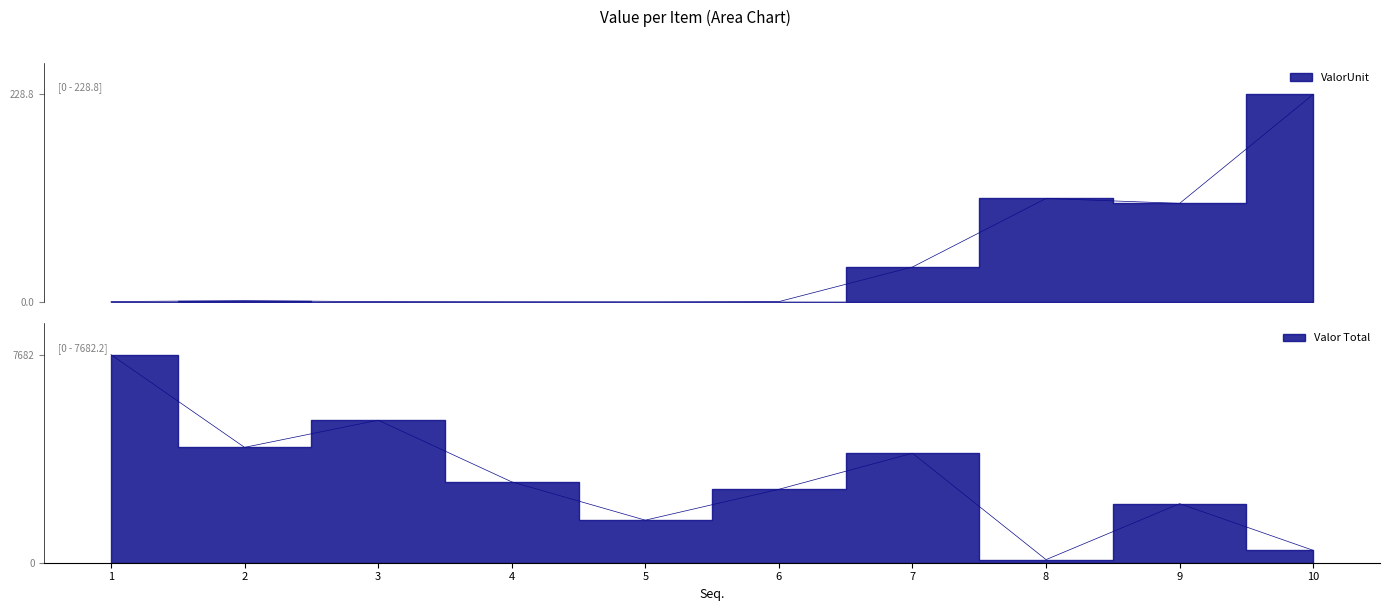

What is the difference between the maximum and minimum values in the Valor Total series?

7567.8